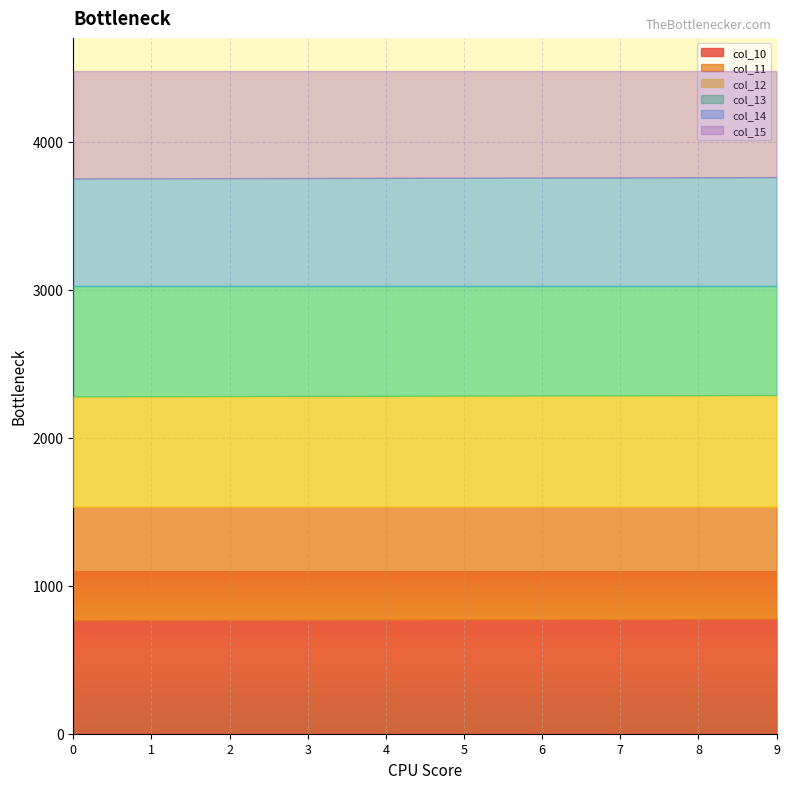

Reading left to right, extract all data points from this chart.

col_10: 0=767.0	1=768.0	2=769.0	3=770.0	4=771.0	5=772.0	6=773.0	7=774.0	8=775.0	9=776.0
col_11: 0=766.0	1=765.0	2=764.0	3=763.0	4=762.0	5=761.0	6=760.0	7=759.0	8=758.0	9=757.0
col_12: 0=747.0	1=748.0	2=749.0	3=750.0	4=751.0	5=752.0	6=753.0	7=754.0	8=755.0	9=756.0
col_13: 0=746.0	1=745.0	2=744.0	3=743.0	4=742.0	5=741.0	6=740.0	7=739.0	8=738.0	9=737.0
col_14: 0=727.0	1=728.0	2=729.0	3=730.0	4=731.0	5=732.0	6=733.0	7=734.0	8=735.0	9=736.0
col_15: 0=726.0	1=725.0	2=724.0	3=723.0	4=722.0	5=721.0	6=720.0	7=719.0	8=718.0	9=717.0